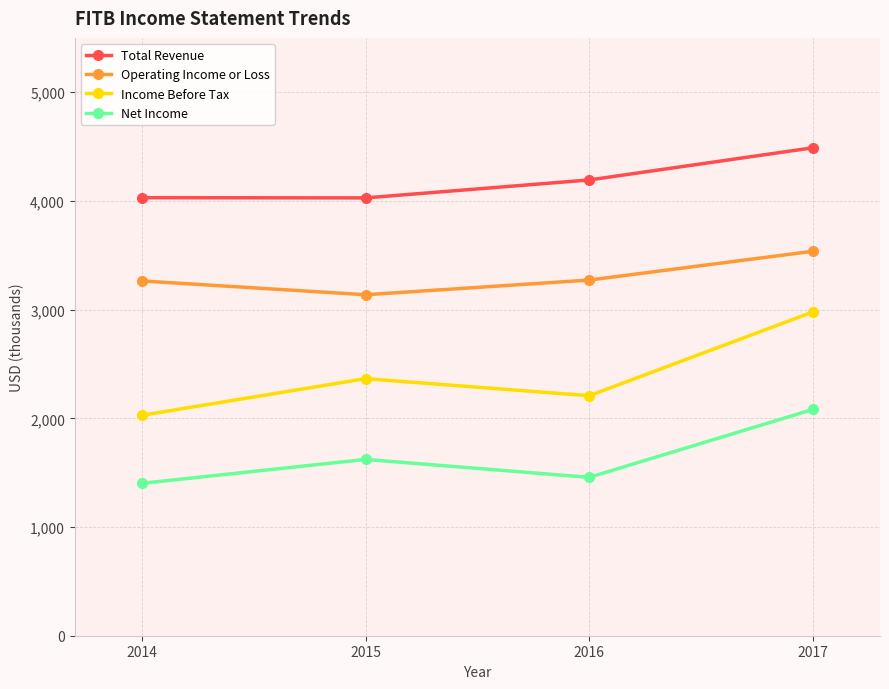

What are all the series names shown in the legend?

Total Revenue, Operating Income or Loss, Income Before Tax, Net Income